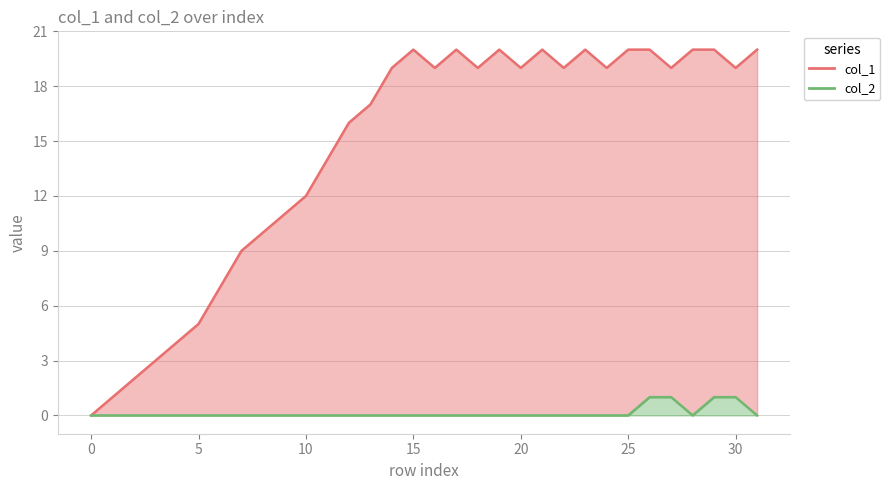

True or false: col_2 has more than 0 interior local peaks.

False